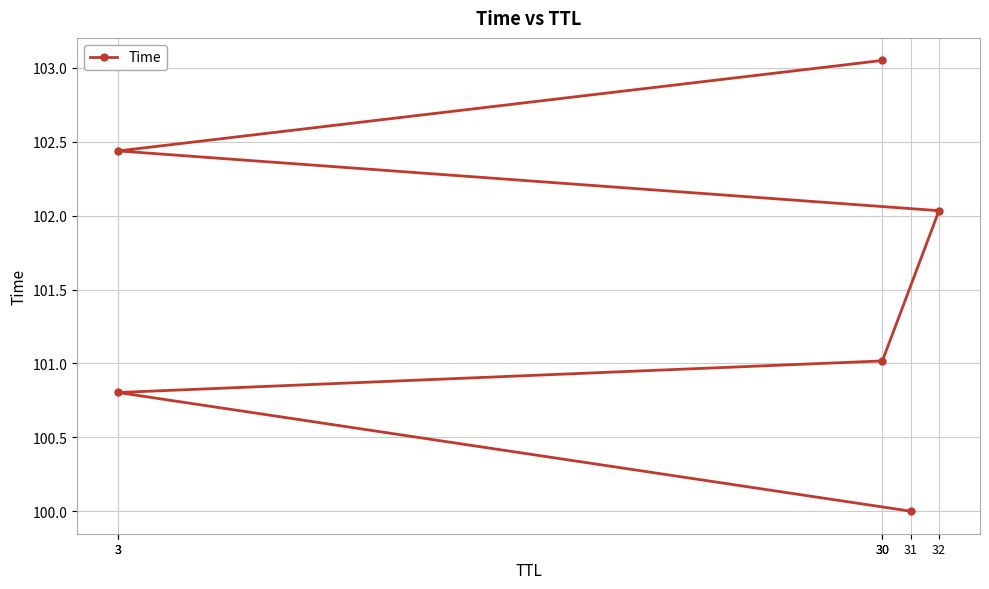

What is the maximum value shown in the chart?

103.1